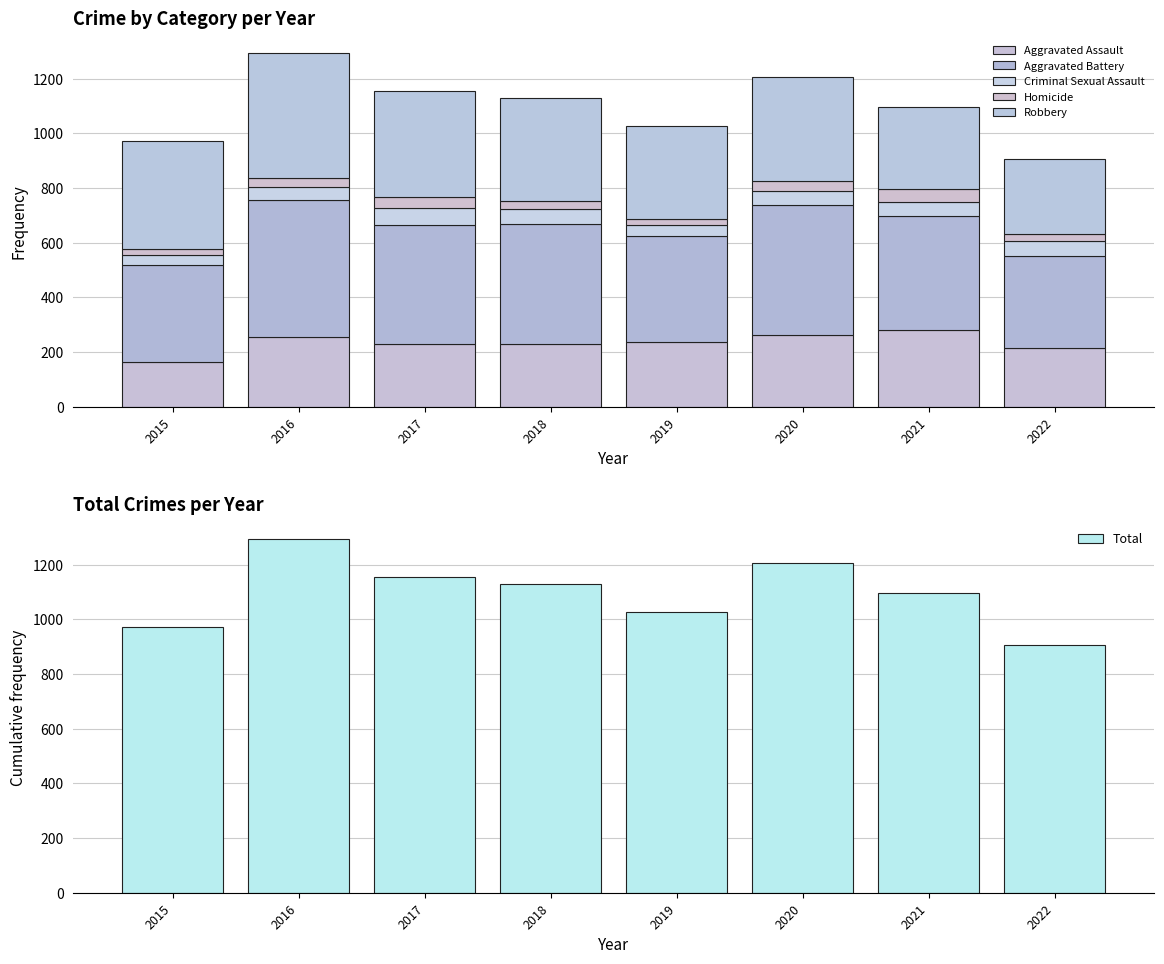

At which label does Aggravated Assault first exceed 235?

2016